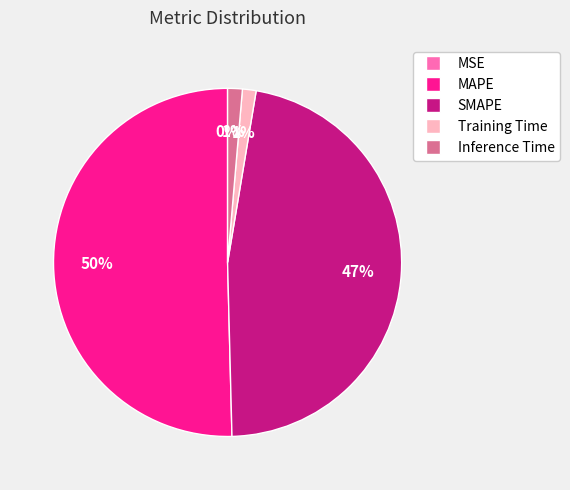

Which slice is the largest?

MAPE